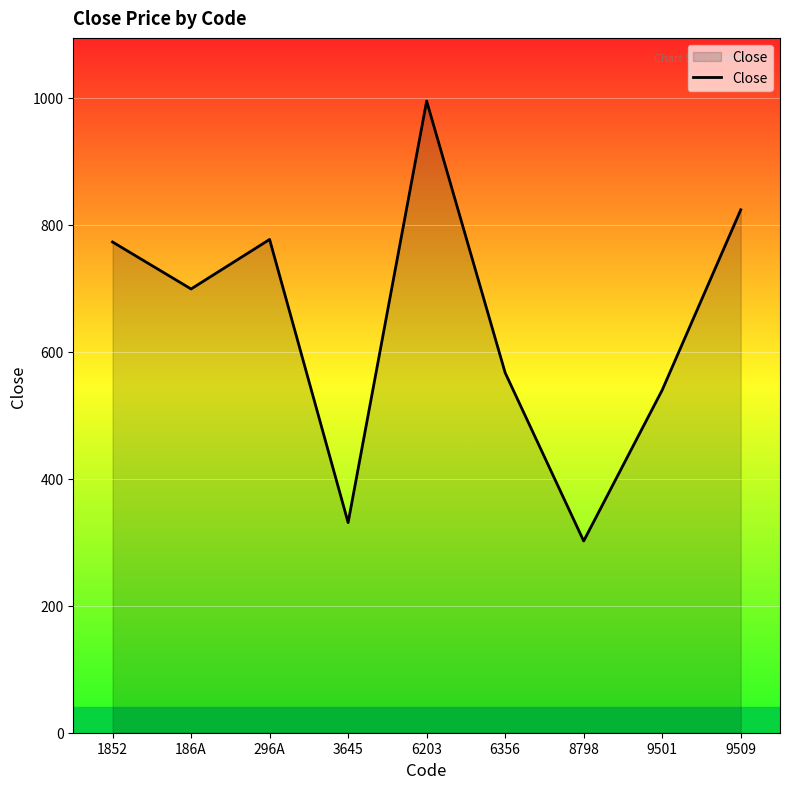

What is the sum of all values?

5807.5